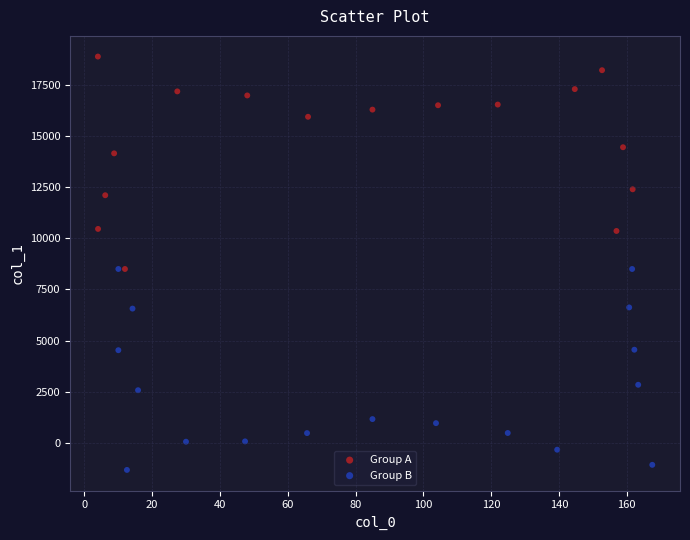

Which series reaches the maximum Y coordinate?

Group A